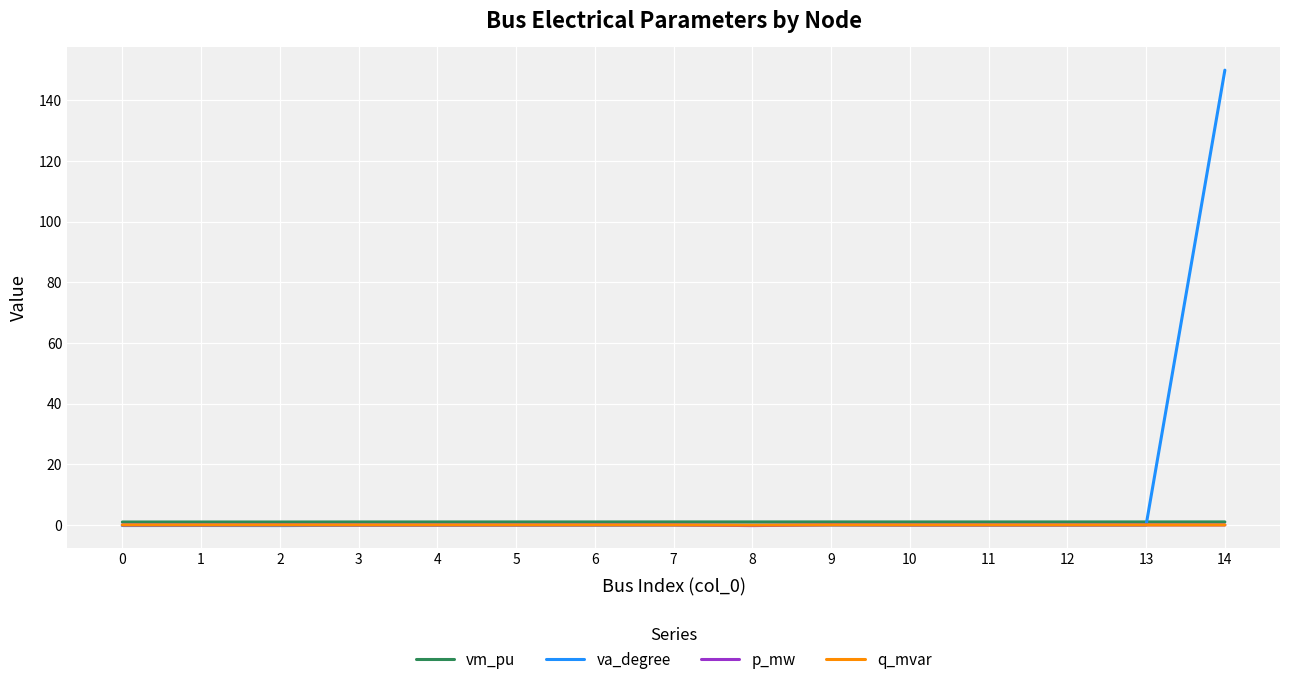

Which series has the largest total across all categories?

va_degree